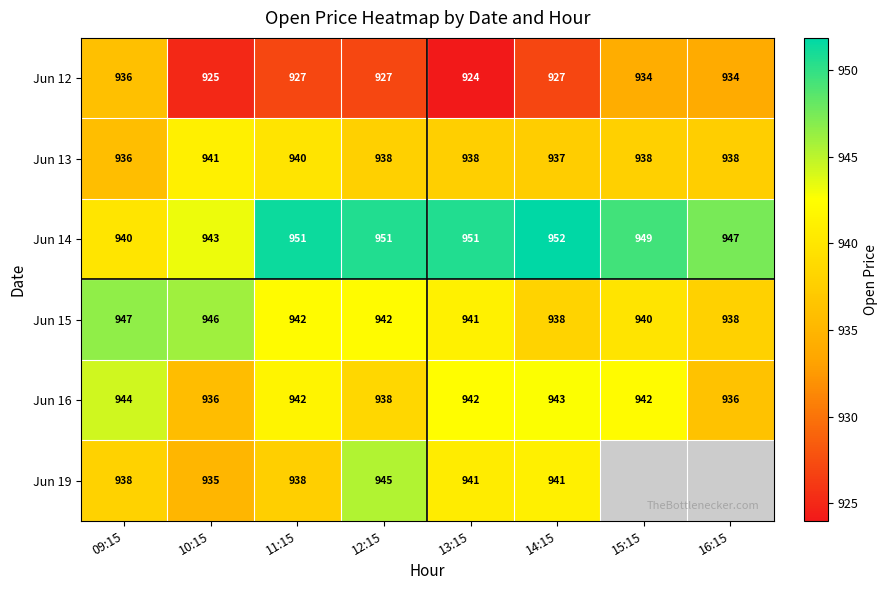

Is it true that Jun 15 equals 1328 at 12:15?

False